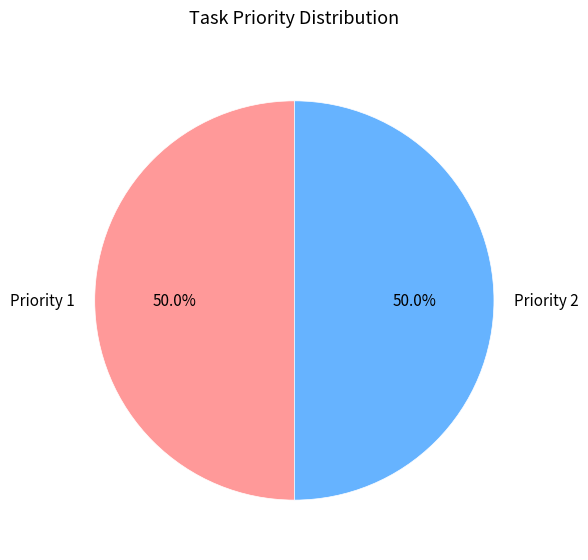

Approximately how many times larger is the value at Priority 1 compared to Priority 2?

1.0